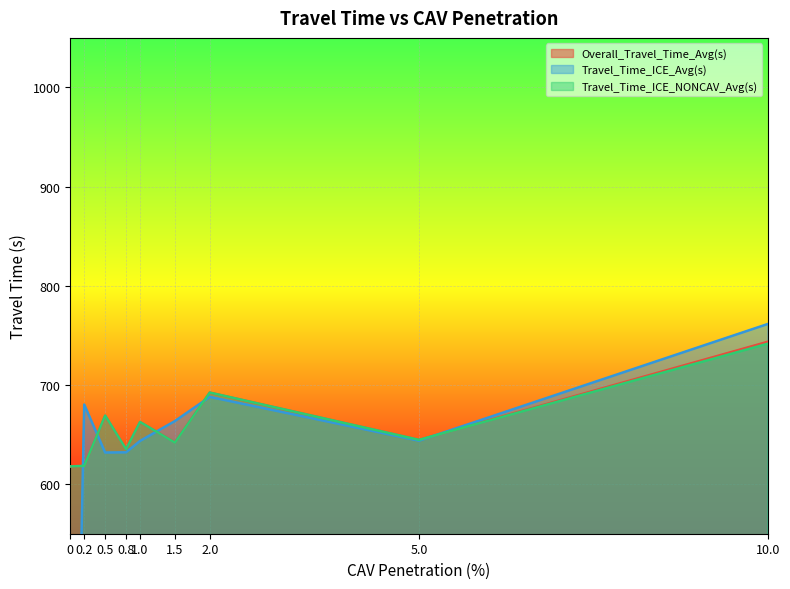

What is the lowest value of the Travel_Time_ICE_NONCAV_Avg(s) series?

617.9